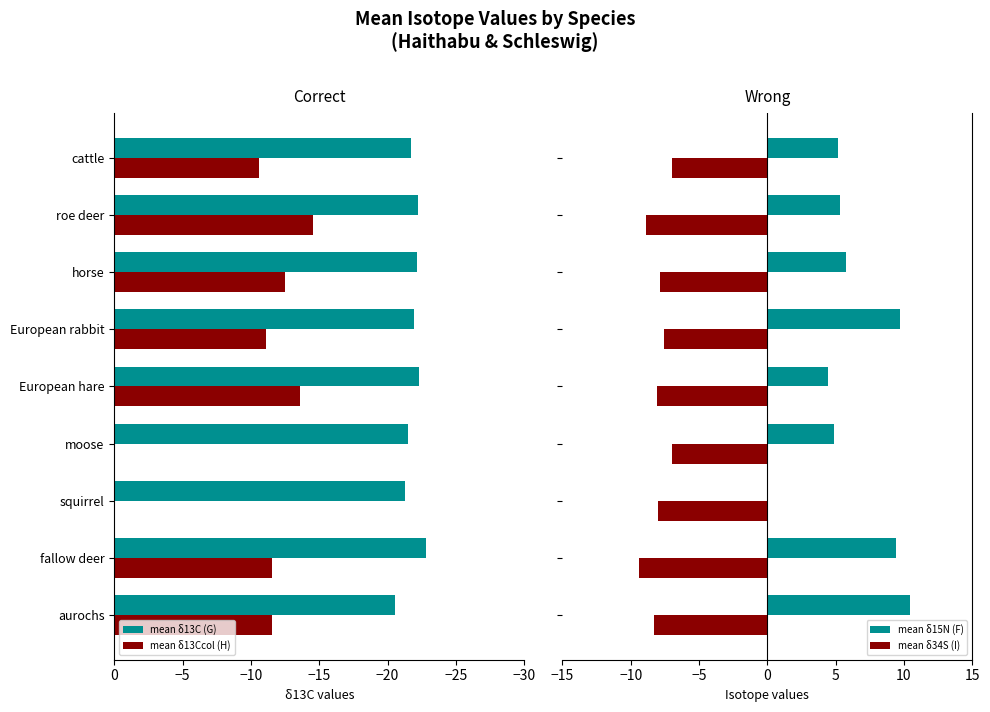

What is the greatest value displayed?

10.5